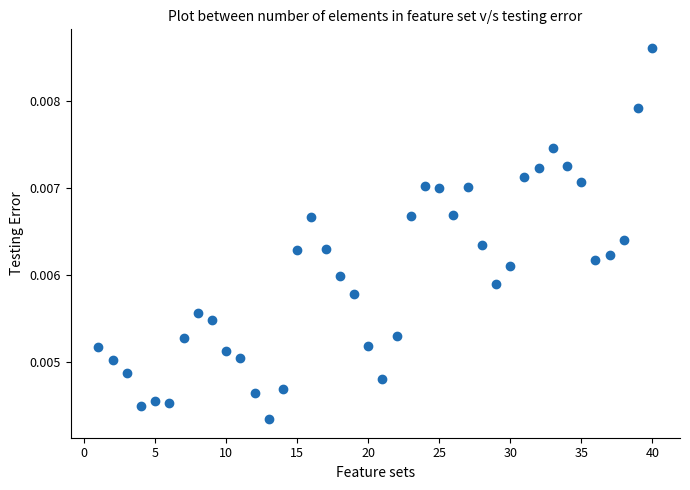

What is the range of X values (max minus min)?

39.0